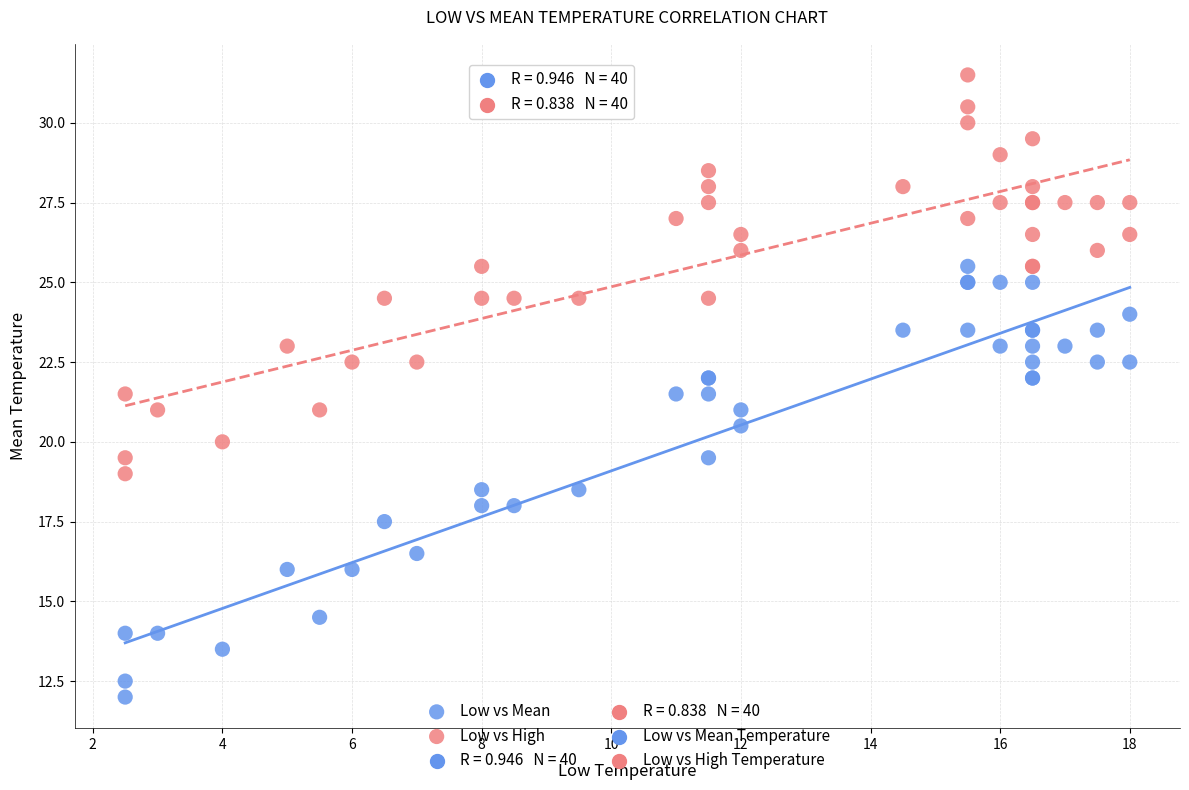

What is the X range (max minus min) for the scatter plot?

15.5